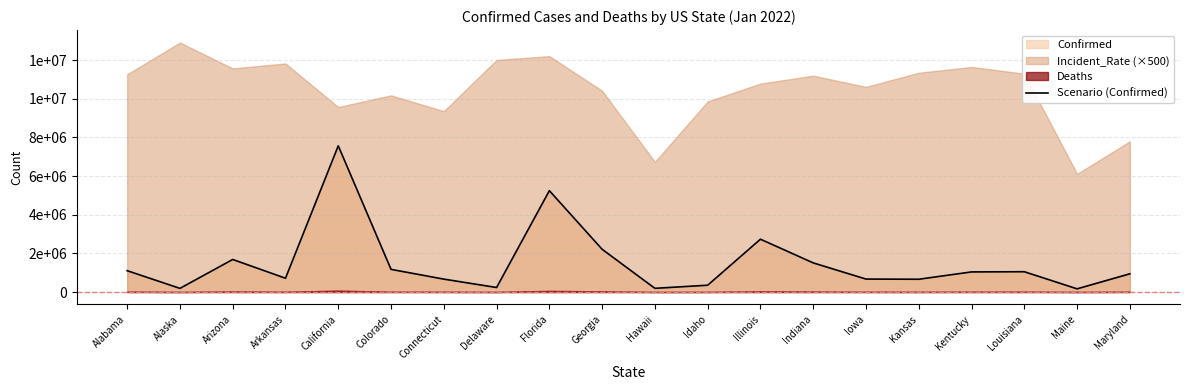

What is the change in value from Alaska to Indiana?

+1318054